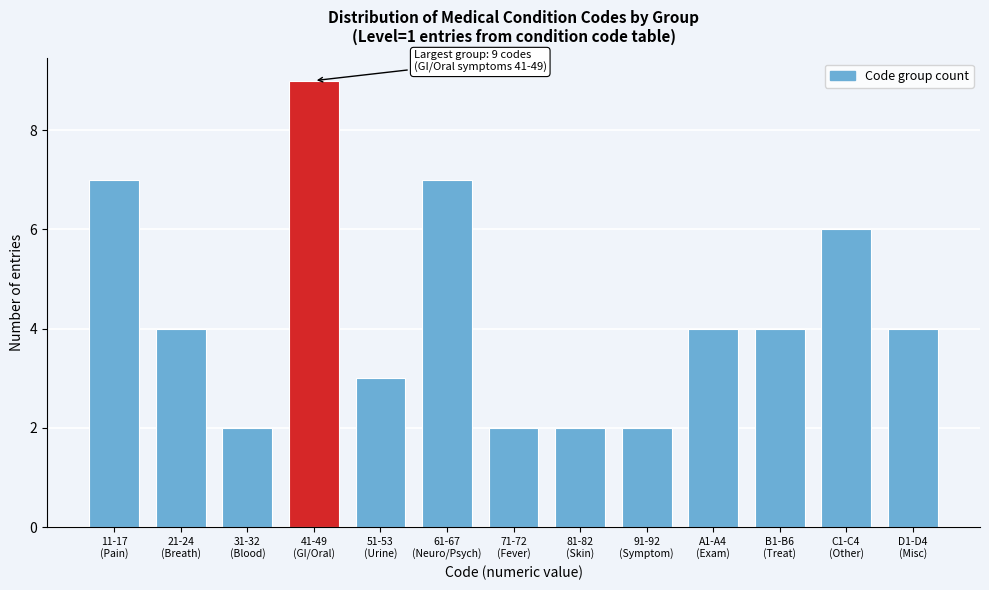

Reading left to right, extract all data points from this chart.

7	4	2	9	3	7	2	2	2	4	4	6	4